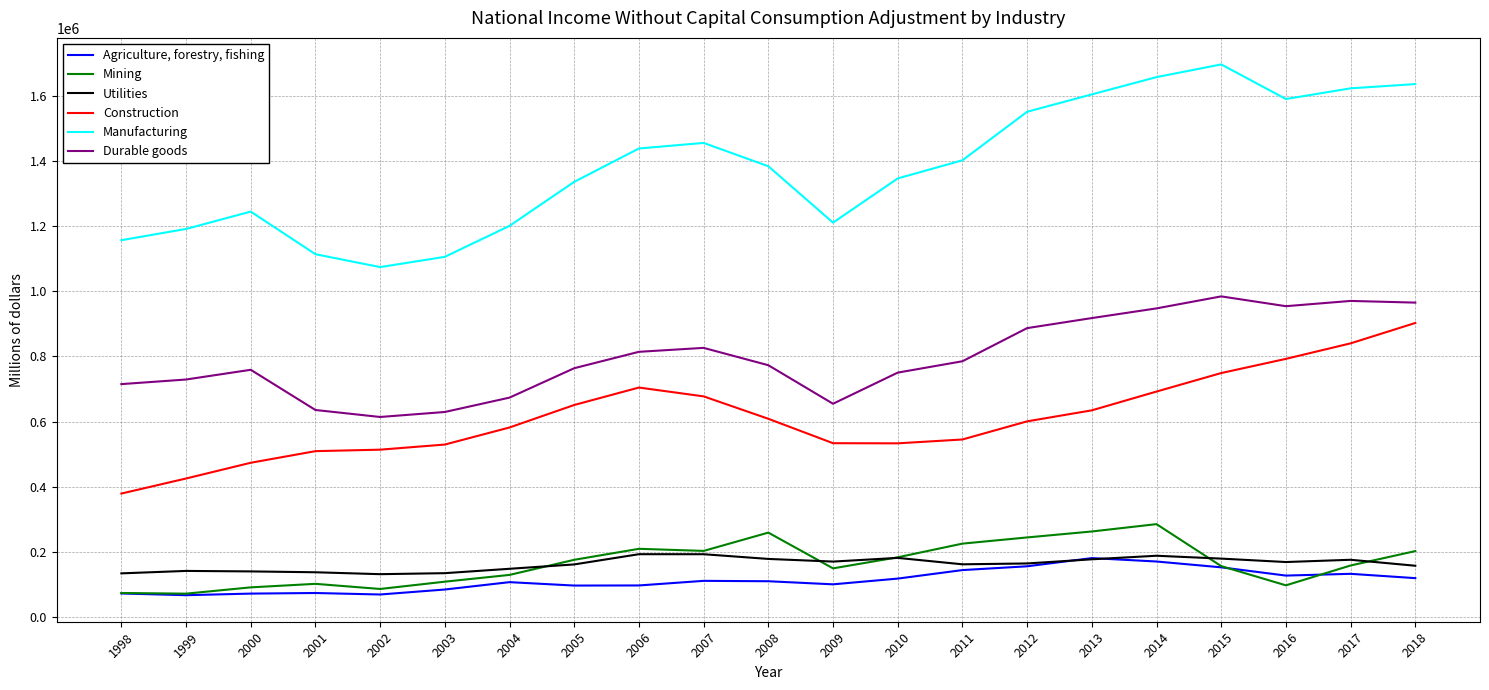

At how many categories does at least one series exceed 514956?

21